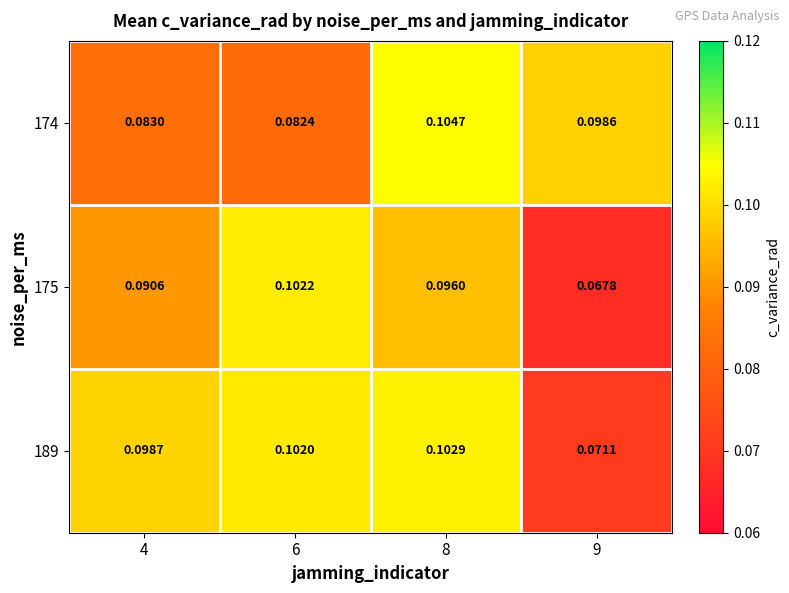

Is the value of 189 at 4 greater than the value of 174 at 9?

Yes